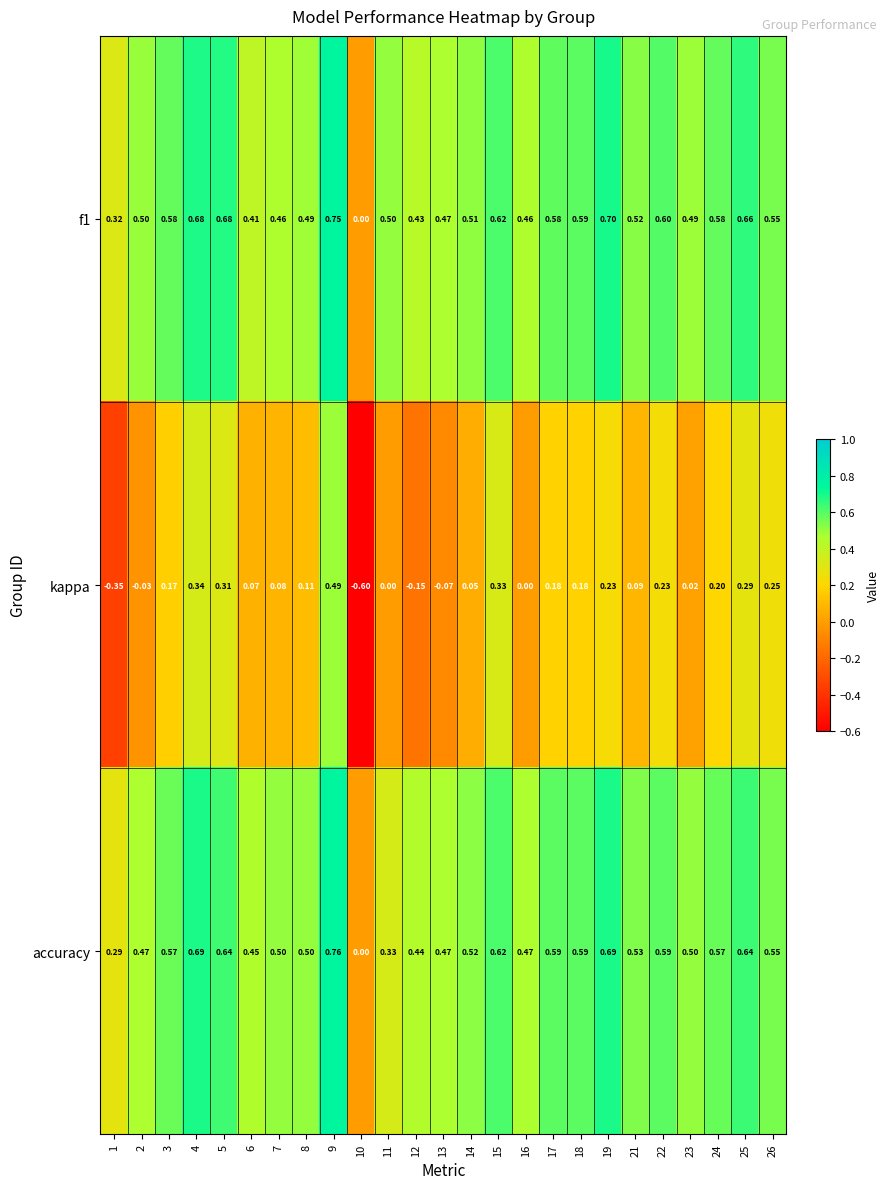

What is the total value across all series at 14?

1.1